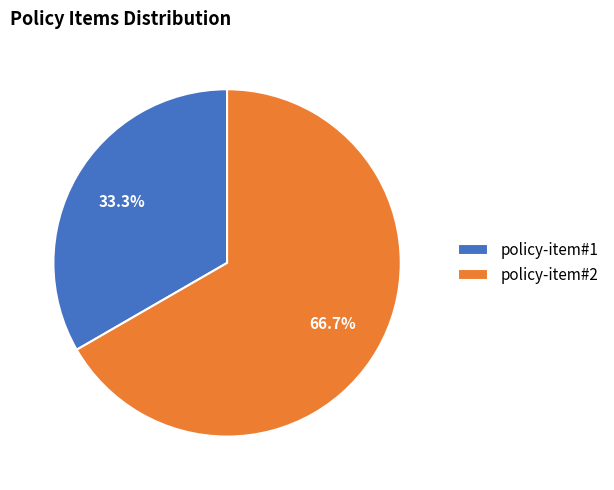

What is the ratio of the value at policy-item#2 to the value at policy-item#1?

2.0